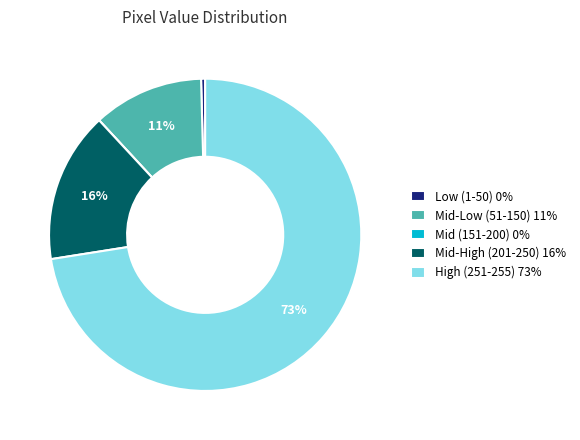

Is there a majority slice in this chart?

Yes